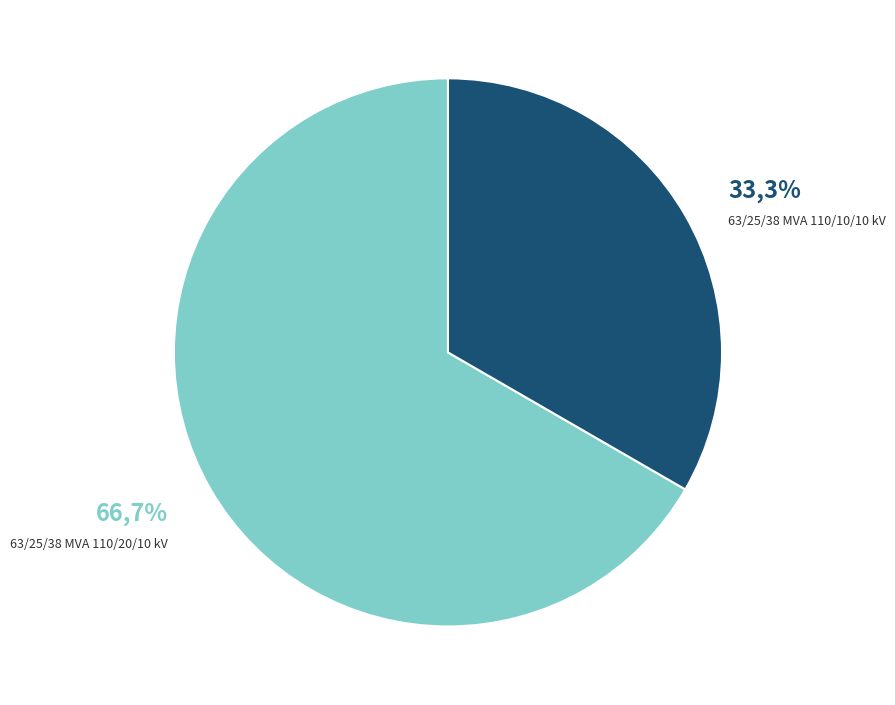

To the nearest percent, what portion does 63/25/38 MVA 110/10/10 kV represent?

33%